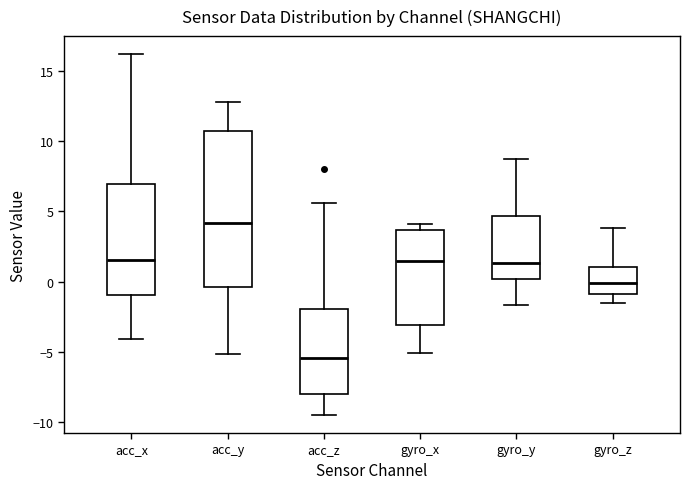

Where is the upper edge of the box for acc_x on the y-axis? The values are not printed on the chart, so give them approximately, as read against the axis.

7.0